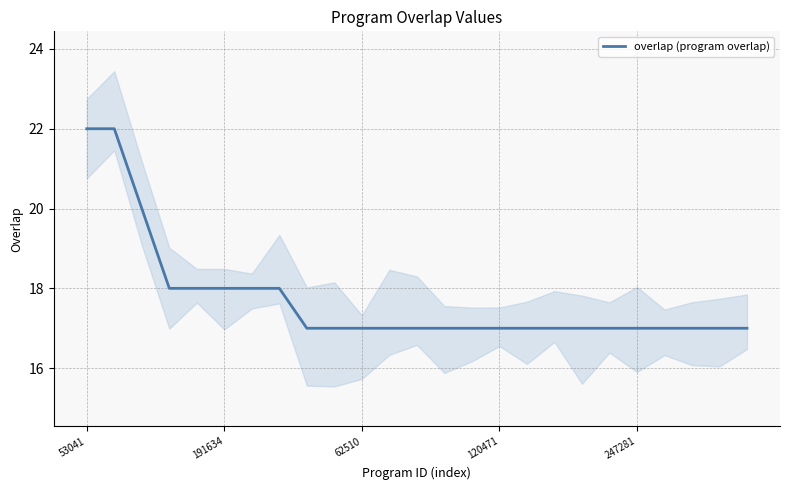

What is the change in value from 6 to 16?

-1